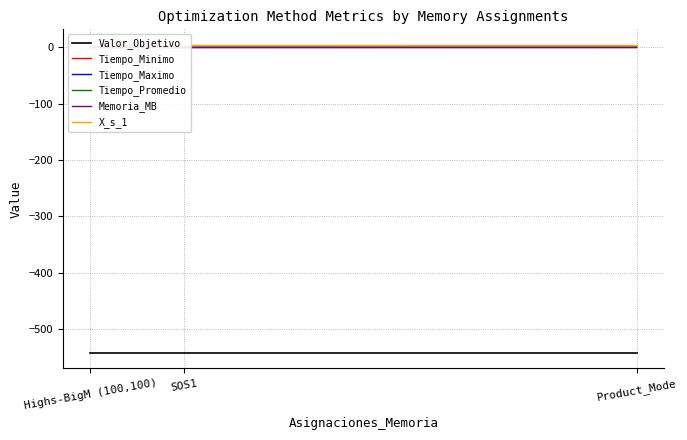

Reading right to left, list all the values displayed in this chart.

Valor_Objetivo: Product_Mode=-542.6	SOS1=-542.6	Highs-BigM (100,100)=-542.6
Tiempo_Minimo: Product_Mode=0.0	SOS1=0.0	Highs-BigM (100,100)=0.0
Tiempo_Maximo: Product_Mode=0.0	SOS1=0.0	Highs-BigM (100,100)=0.0
Tiempo_Promedio: Product_Mode=0.0	SOS1=0.0	Highs-BigM (100,100)=0.0
Memoria_MB: Product_Mode=0.2	SOS1=0.1	Highs-BigM (100,100)=0.1
X_s_1: Product_Mode=4.8	SOS1=4.8	Highs-BigM (100,100)=4.8